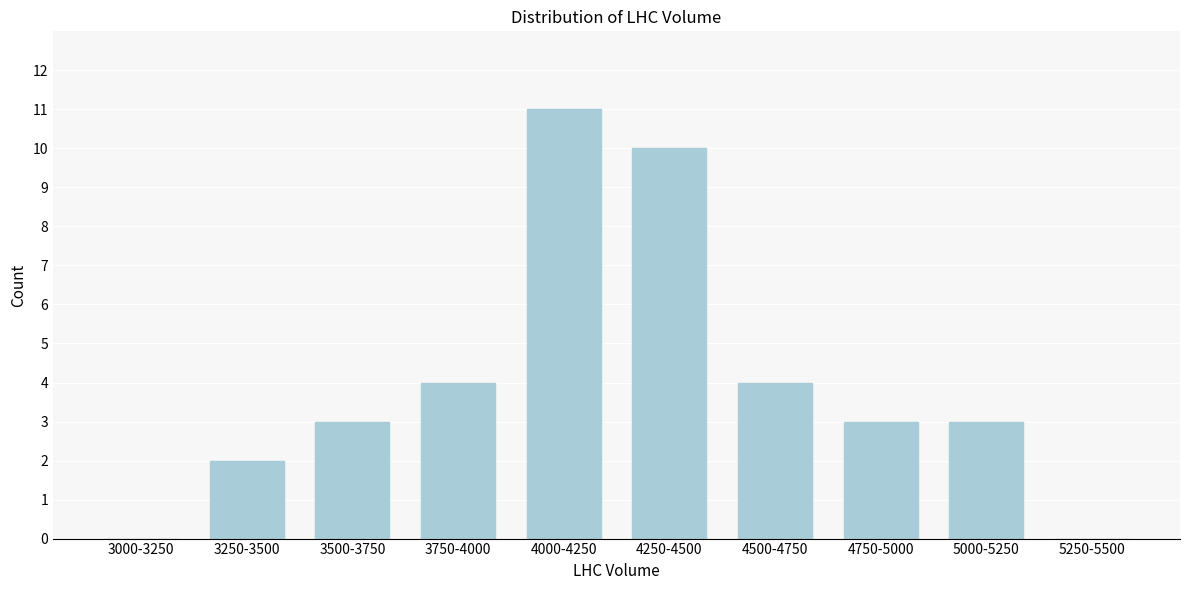

Reading left to right, what are all the values shown in this chart?

3000-3250=0	3250-3500=2	3500-3750=3	3750-4000=4	4000-4250=11	4250-4500=10	4500-4750=4	4750-5000=3	5000-5250=3	5250-5500=0